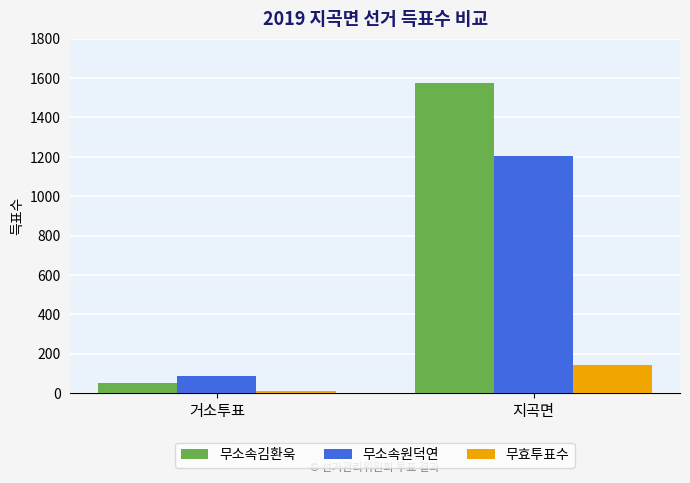

The 무소속원덕연 series shows 2007 at 지곡면. True or false?

False